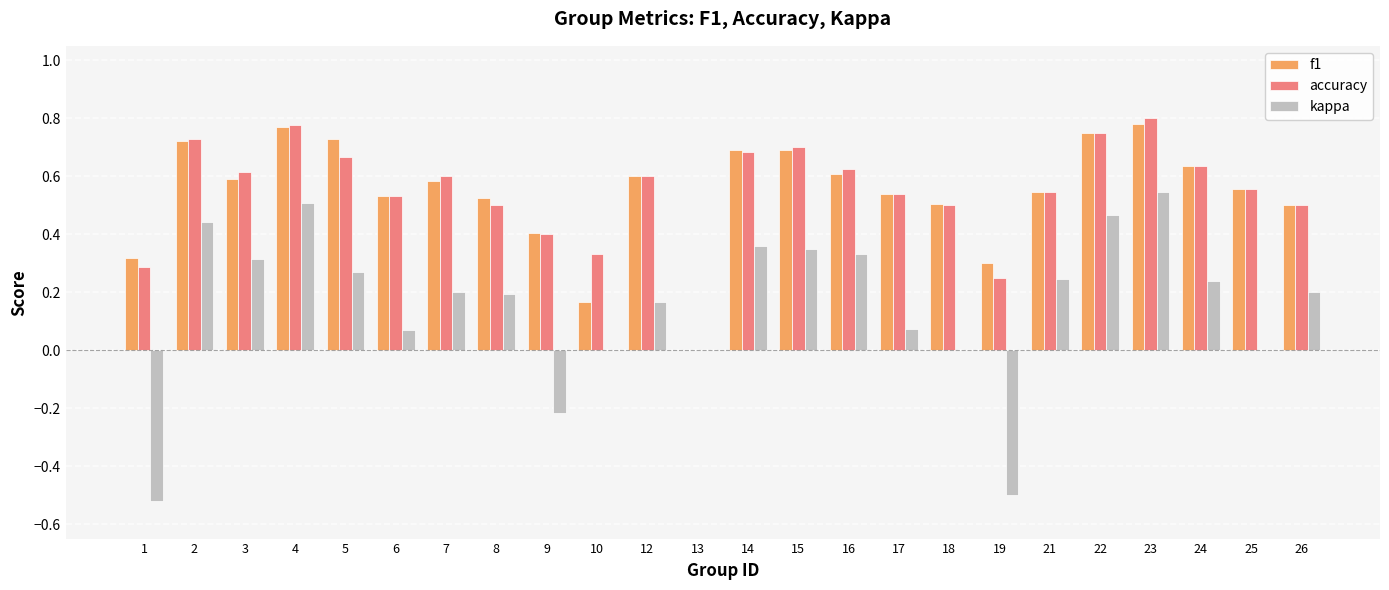

Count the number of categories in the chart.

24